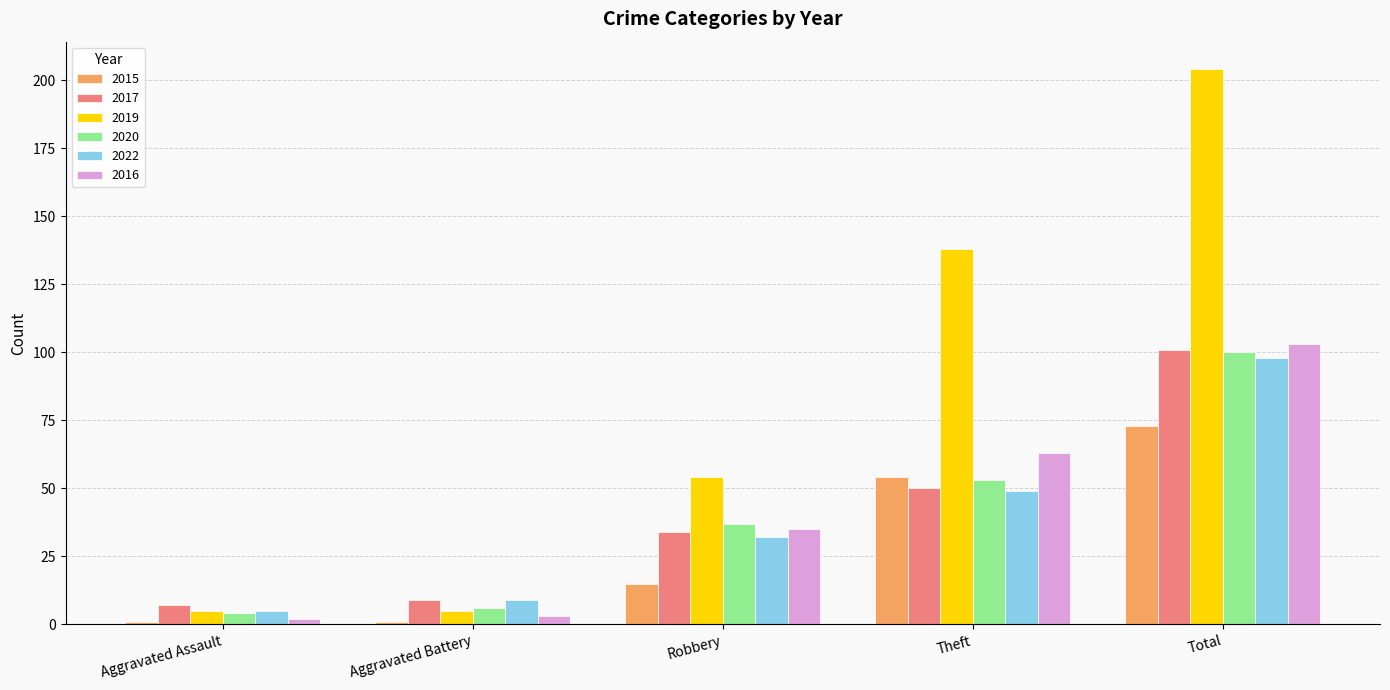

At how many categories does at least one series exceed 78?

2